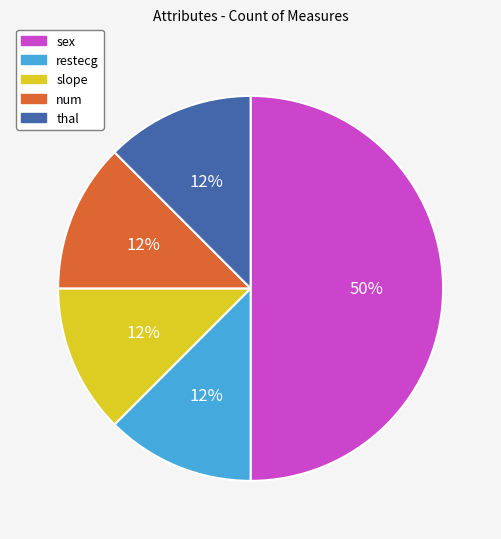

Which has a higher value, thal or sex?

sex